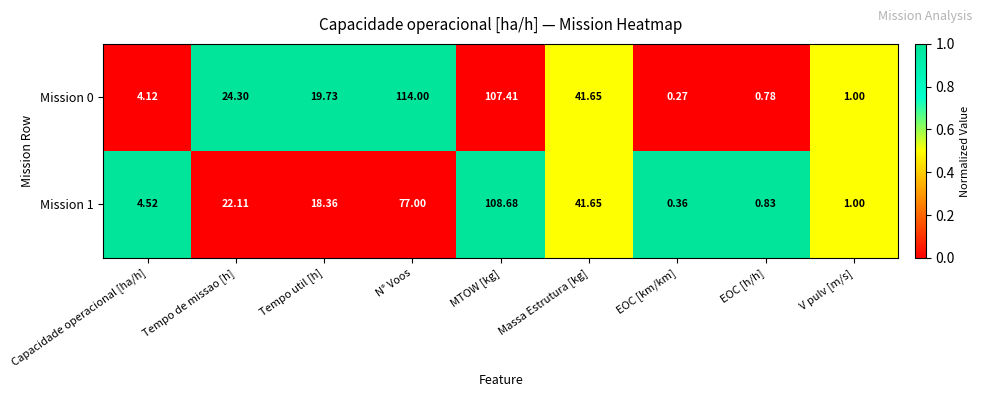

At how many categories does at least one series exceed 0?

9